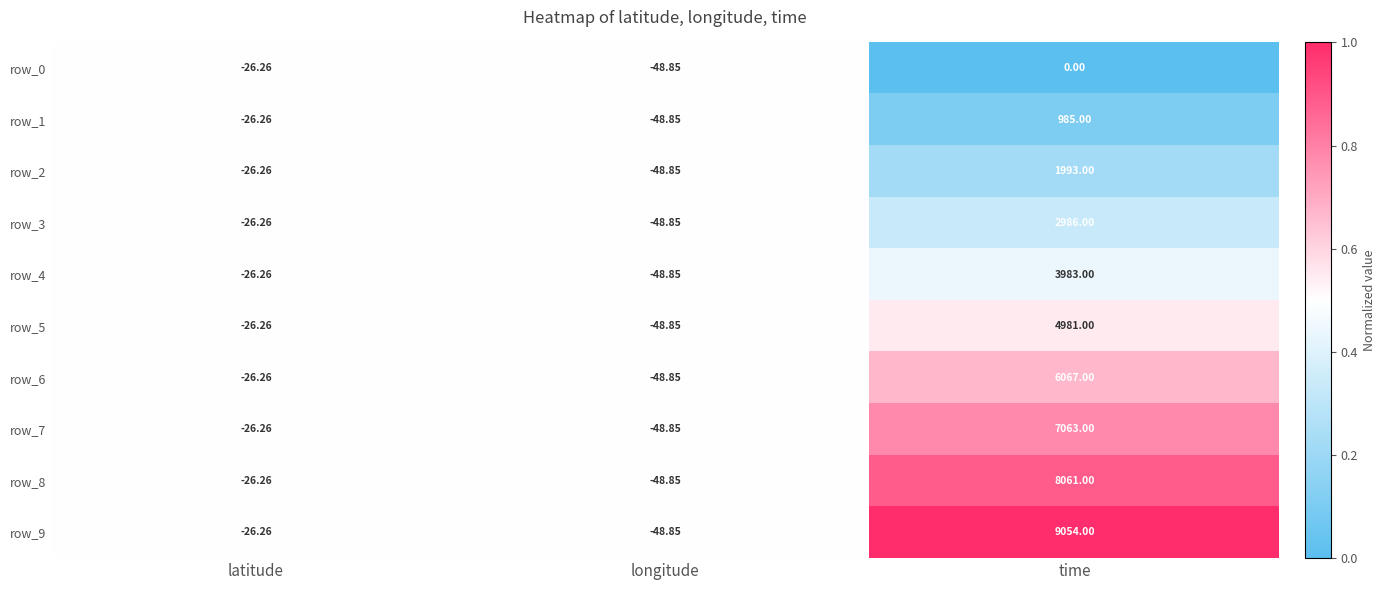

What is the difference between the highest and lowest values at time?

9054.0